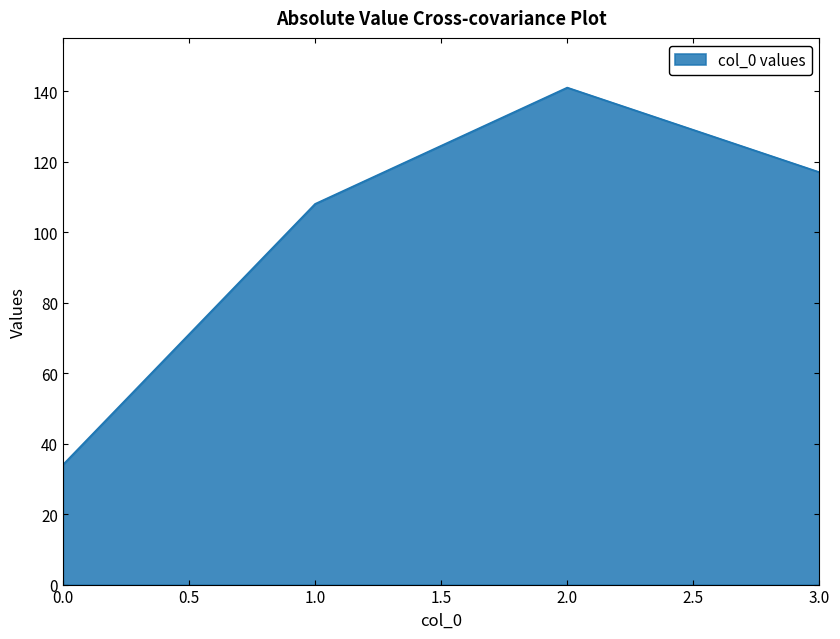

Reading left to right, transcribe all the data shown in this chart.

34	108	141	117